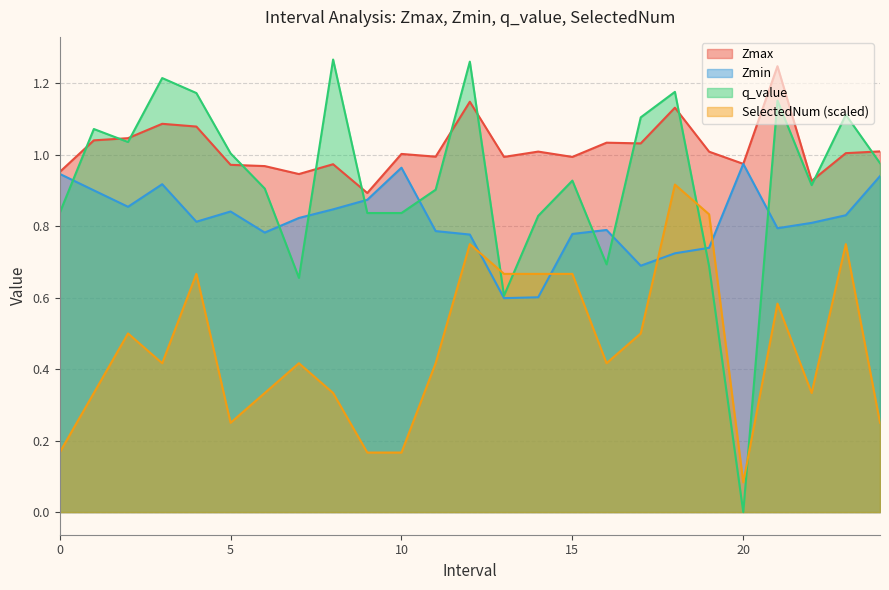

Reading left to right, extract all data points from this chart.

Zmax: 0.0=1.0	1.0=1.0	2.0=1.0	3.0=1.1	4.0=1.1	5.0=1.0	6.0=1.0	7.0=0.9	8.0=1.0	9.0=0.9	10.0=1.0	11.0=1.0	12.0=1.1	13.0=1.0	14.0=1.0	15.0=1.0	16.0=1.0	17.0=1.0	18.0=1.1	19.0=1.0	20.0=1.0	21.0=1.2	22.0=0.9	23.0=1.0	24.0=1.0
Zmin: 0.0=0.9	1.0=0.9	2.0=0.9	3.0=0.9	4.0=0.8	5.0=0.8	6.0=0.8	7.0=0.8	8.0=0.8	9.0=0.9	10.0=1.0	11.0=0.8	12.0=0.8	13.0=0.6	14.0=0.6	15.0=0.8	16.0=0.8	17.0=0.7	18.0=0.7	19.0=0.7	20.0=1.0	21.0=0.8	22.0=0.8	23.0=0.8	24.0=0.9
q_value: 0.0=0.8	1.0=1.1	2.0=1.0	3.0=1.2	4.0=1.2	5.0=1.0	6.0=0.9	7.0=0.7	8.0=1.3	9.0=0.8	10.0=0.8	11.0=0.9	12.0=1.3	13.0=0.6	14.0=0.8	15.0=0.9	16.0=0.7	17.0=1.1	18.0=1.2	19.0=0.7	20.0=0.0	21.0=1.2	22.0=0.9	23.0=1.1	24.0=1.0
SelectedNum: 0.0=0.2	1.0=0.3	2.0=0.5	3.0=0.4	4.0=0.7	5.0=0.2	6.0=0.3	7.0=0.4	8.0=0.3	9.0=0.2	10.0=0.2	11.0=0.4	12.0=0.8	13.0=0.7	14.0=0.7	15.0=0.7	16.0=0.4	17.0=0.5	18.0=0.9	19.0=0.8	20.0=0.1	21.0=0.6	22.0=0.3	23.0=0.8	24.0=0.2